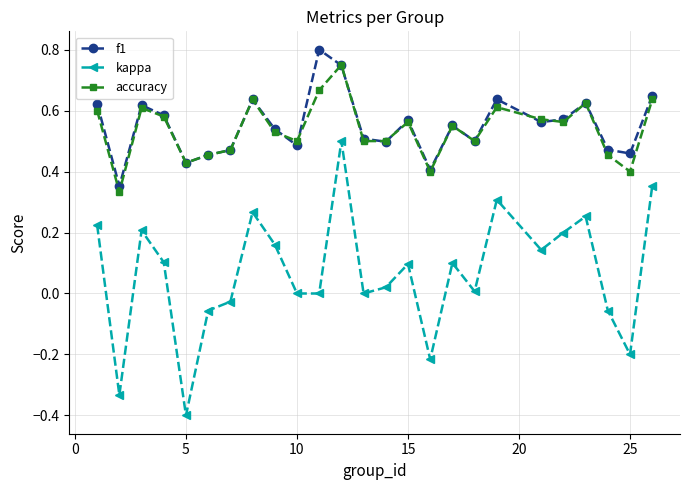

True or false: f1 and accuracy cross at least once.

True